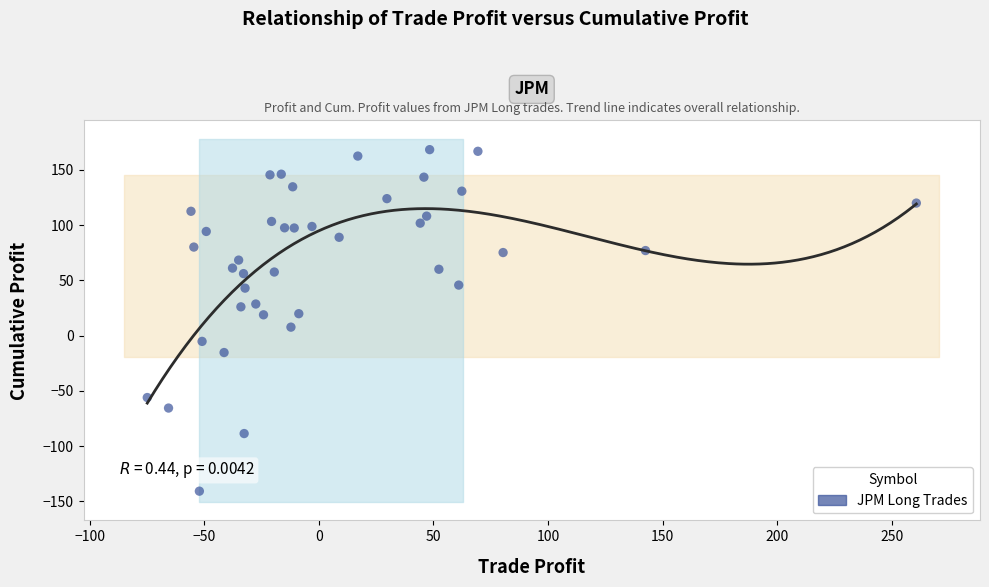

What is the range of Y values (max minus min)?

309.1